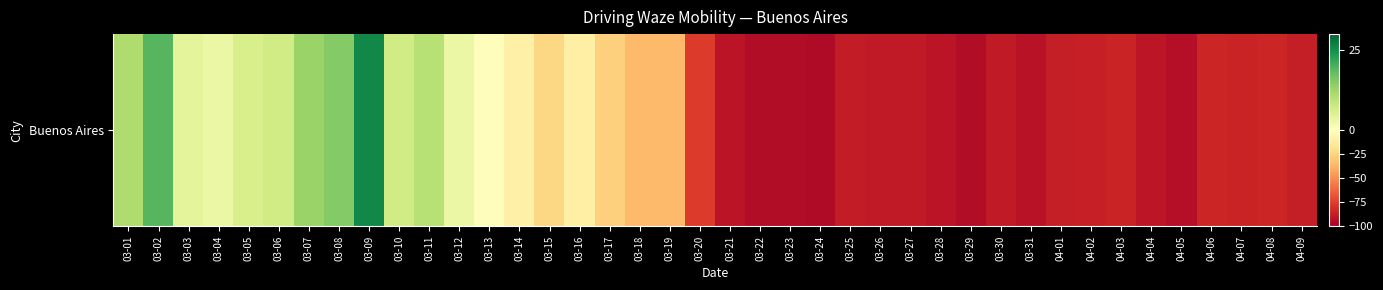

Where does the data first go above -76?

03-01